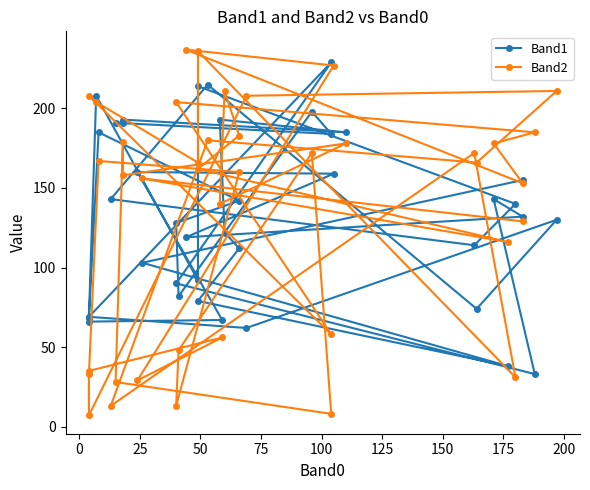

Where does the Band1 series first go above 132?

25